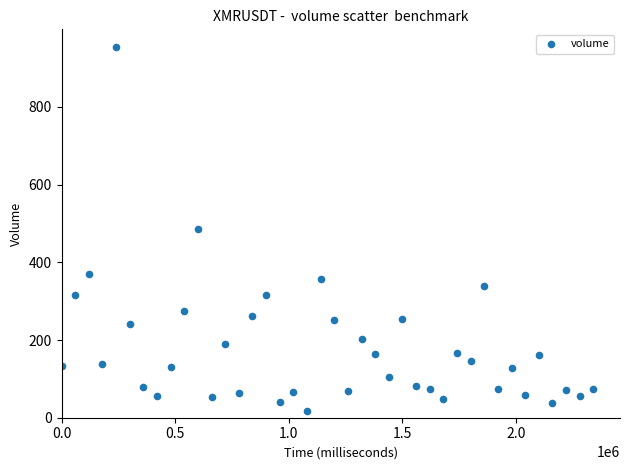

What is the range of X values (max minus min)?

2340000.0